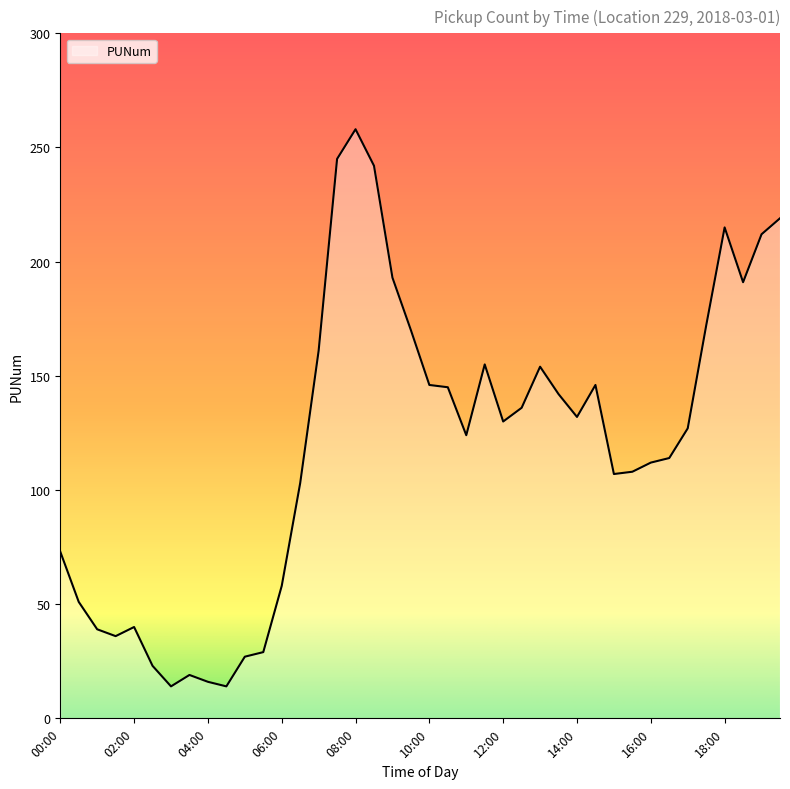

What is the minimum value shown in the chart?

14